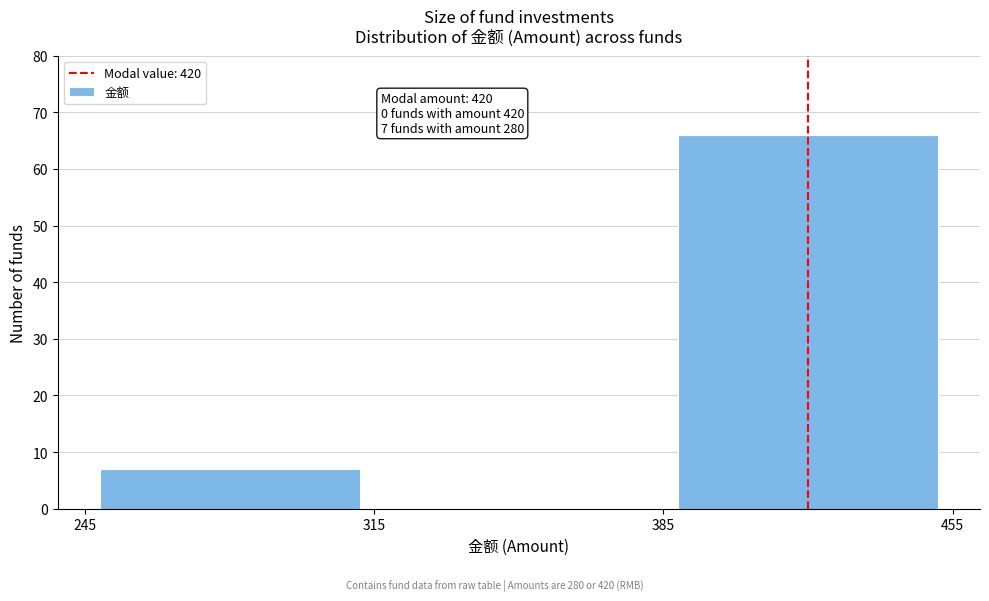

Which range on the x-axis has the tallest bar?

385 to 455